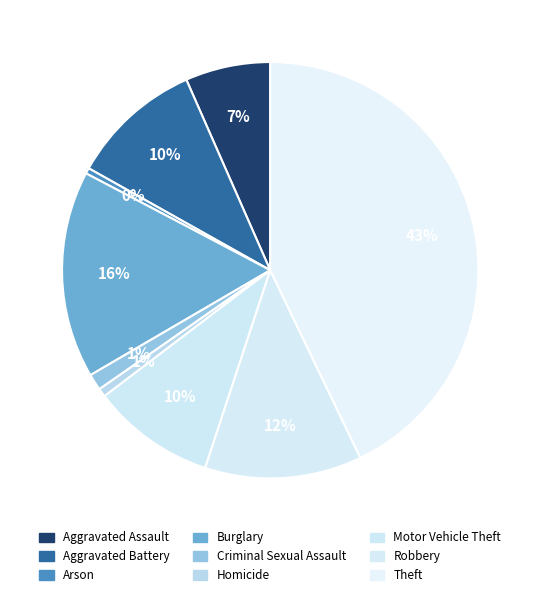

Is Burglary the majority of the pie?

No